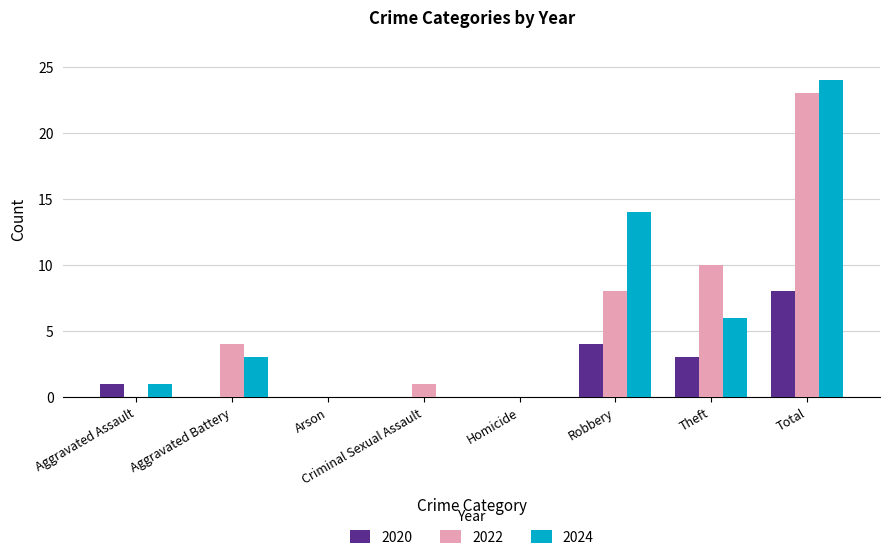

Reading left to right, what are all the values shown in this chart?

2020: 1	0	0	0	0	4	3	8
2022: 0	4	0	1	0	8	10	23
2024: 1	3	0	0	0	14	6	24